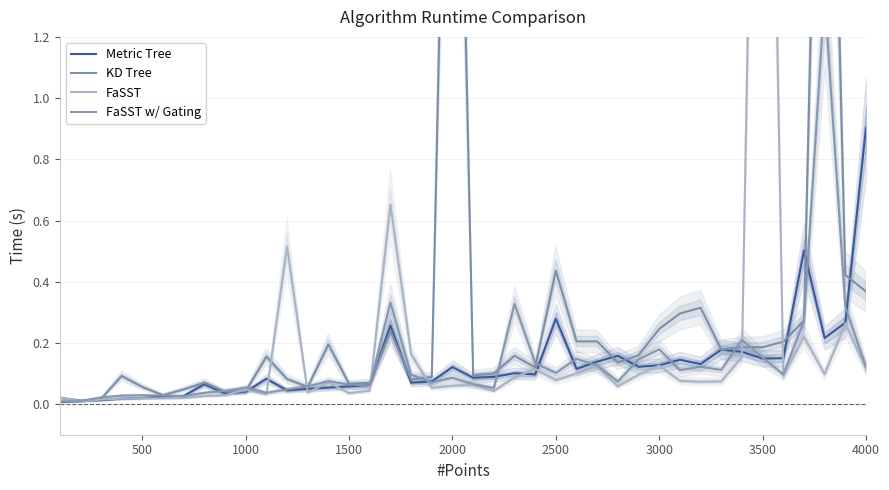

Count the number of data series in this chart.

4